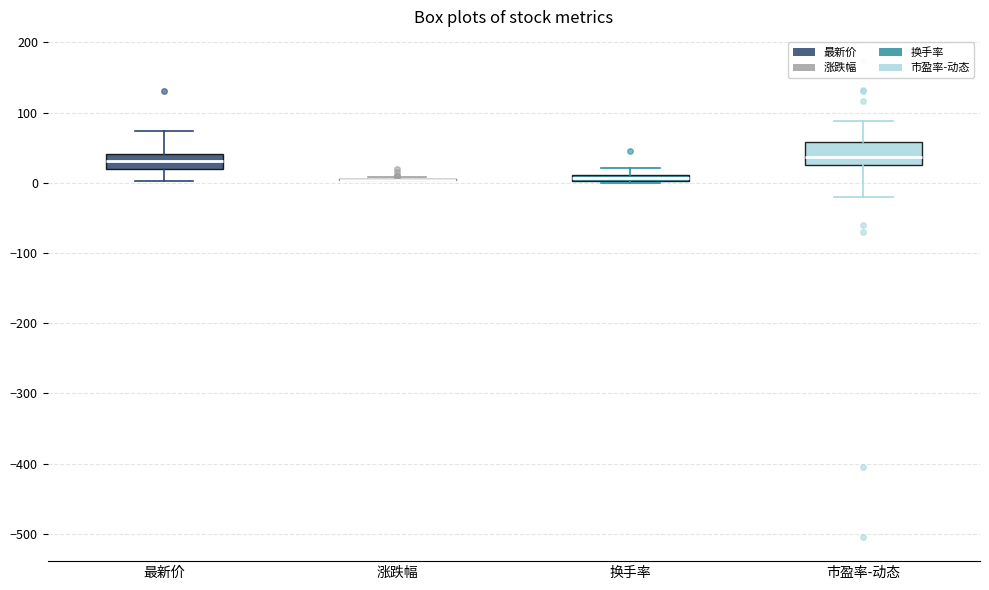

Where is the lower edge of the box for 换手率 on the y-axis? The values are not printed on the chart, so give them approximately, as read against the axis.

0